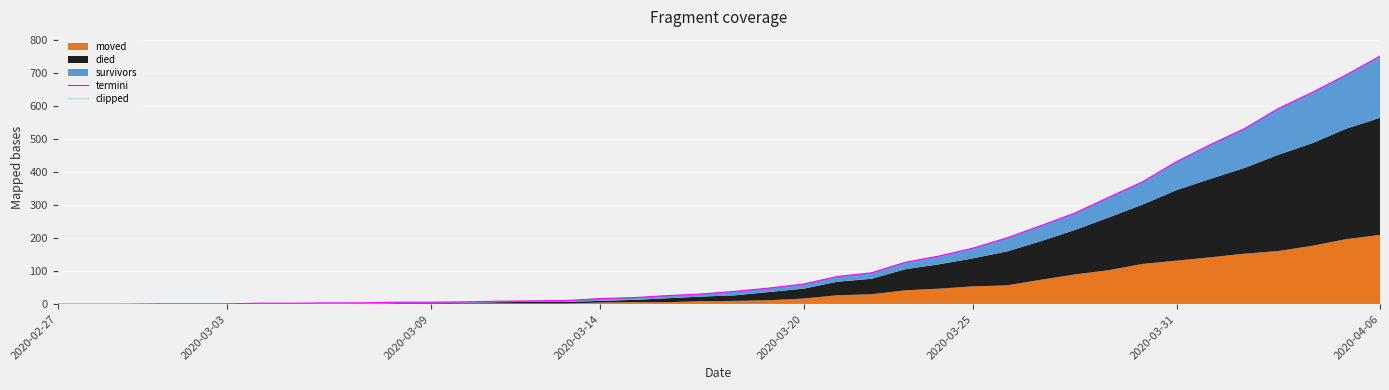

How many lines are shown in the chart?

2